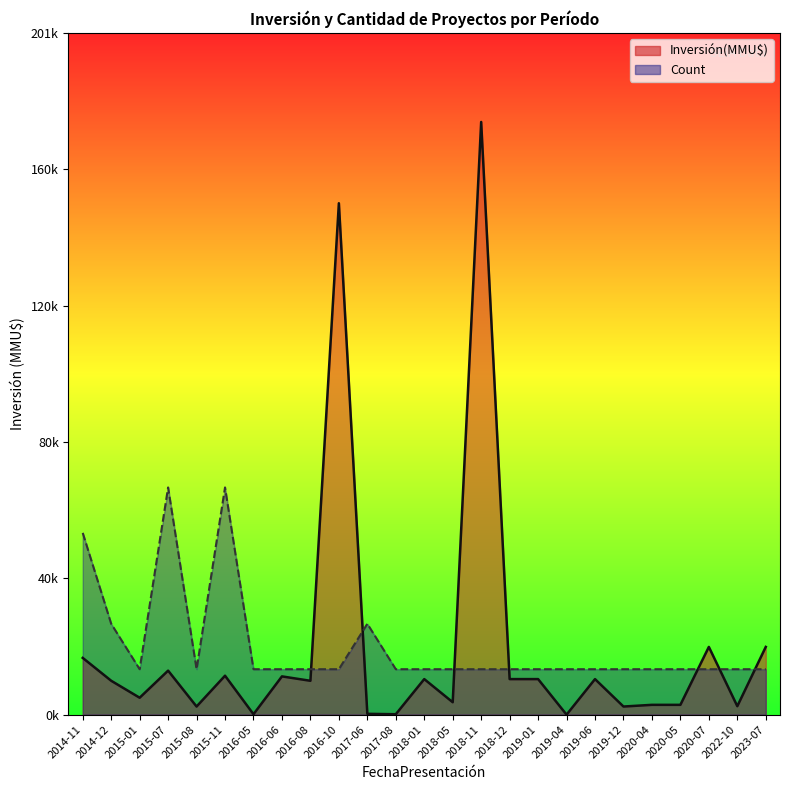

In Inversión(MMU$), how many points are lower than both neighbors (excluding endpoints)?

9